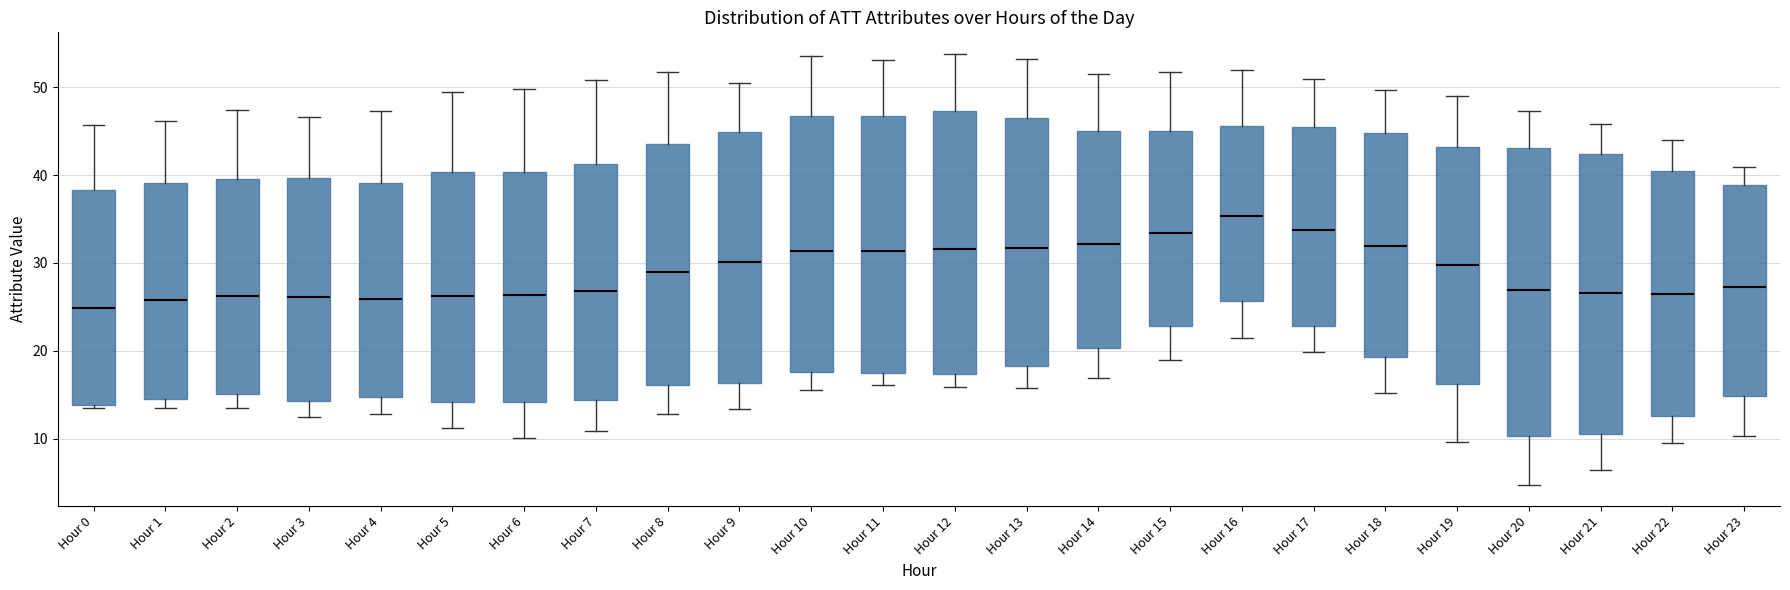

Reading left to right, read every box against the y-axis: the position of its median line, the range the box covers, and the ends of its whiskers. The values are not printed on the chart, so give them approximately, as read against the axis.

Hour 0: median 25, box 14 to 38, whiskers 13 to 46
Hour 1: median 26, box 15 to 39, whiskers 13 to 46
Hour 2: median 26, box 15 to 40, whiskers 13 to 47
Hour 3: median 26, box 14 to 40, whiskers 13 to 47
Hour 4: median 26, box 15 to 39, whiskers 13 to 47
Hour 5: median 26, box 14 to 40, whiskers 11 to 49
Hour 6: median 26, box 14 to 40, whiskers 10 to 50
Hour 7: median 27, box 14 to 41, whiskers 11 to 51
Hour 8: median 29, box 16 to 44, whiskers 13 to 52
Hour 9: median 30, box 16 to 45, whiskers 13 to 50
Hour 10: median 31, box 18 to 47, whiskers 15 to 54
Hour 11: median 31, box 17 to 47, whiskers 16 to 53
Hour 12: median 32, box 17 to 47, whiskers 16 to 54
Hour 13: median 32, box 18 to 46, whiskers 16 to 53
Hour 14: median 32, box 20 to 45, whiskers 17 to 52
Hour 15: median 33, box 23 to 45, whiskers 19 to 52
Hour 16: median 35, box 26 to 46, whiskers 21 to 52
Hour 17: median 34, box 23 to 45, whiskers 20 to 51
Hour 18: median 32, box 19 to 45, whiskers 15 to 50
Hour 19: median 30, box 16 to 43, whiskers 10 to 49
Hour 20: median 27, box 10 to 43, whiskers 5 to 47
Hour 21: median 27, box 10 to 42, whiskers 6 to 46
Hour 22: median 26, box 13 to 40, whiskers 9 to 44
Hour 23: median 27, box 15 to 39, whiskers 10 to 41